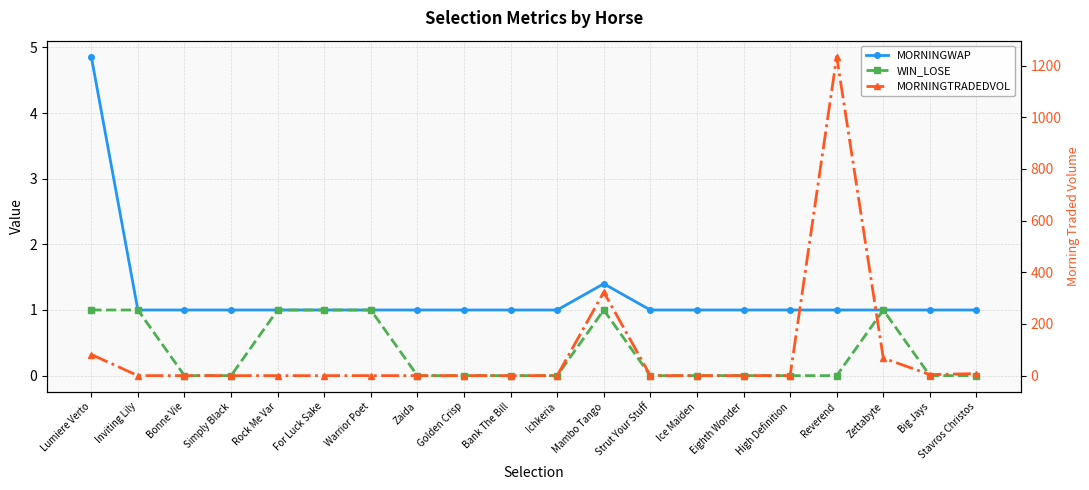

Which series has the largest total across all categories?

MORNINGTRADEDVOL